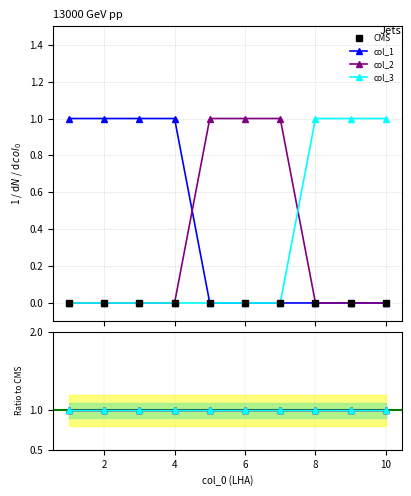

Rank the series by their maximum value, from lowest to highest.

CMS, col_1, col_2, col_3